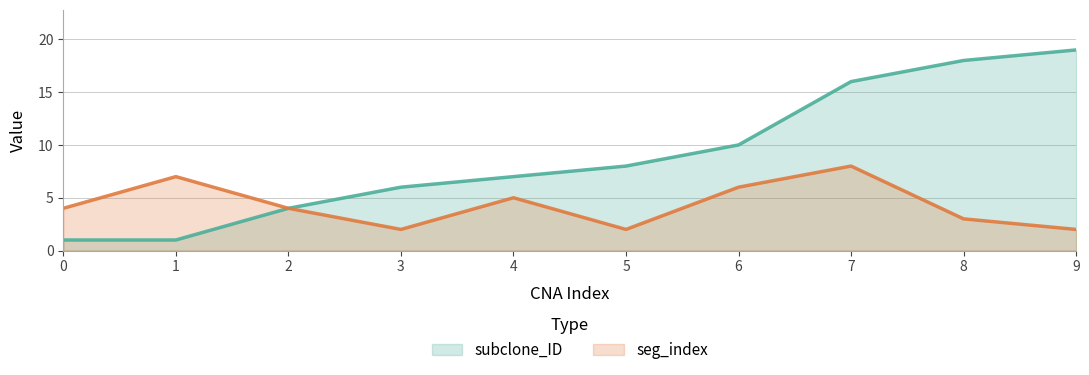

How many lines are shown in the chart?

2